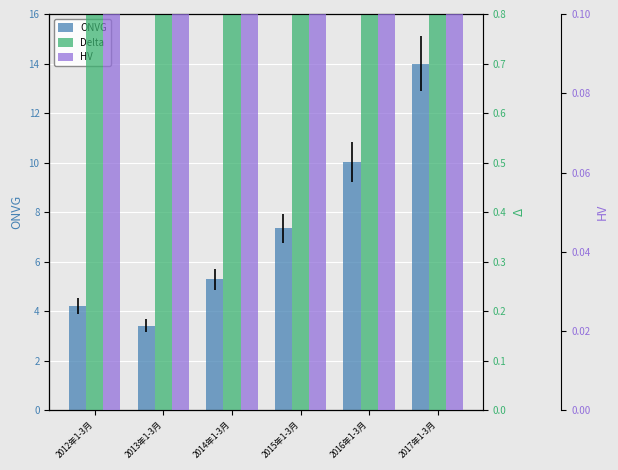

Rank the categories by ONVG value from highest to lowest.

2017年1-3月, 2016年1-3月, 2015年1-3月, 2014年1-3月, 2012年1-3月, 2013年1-3月